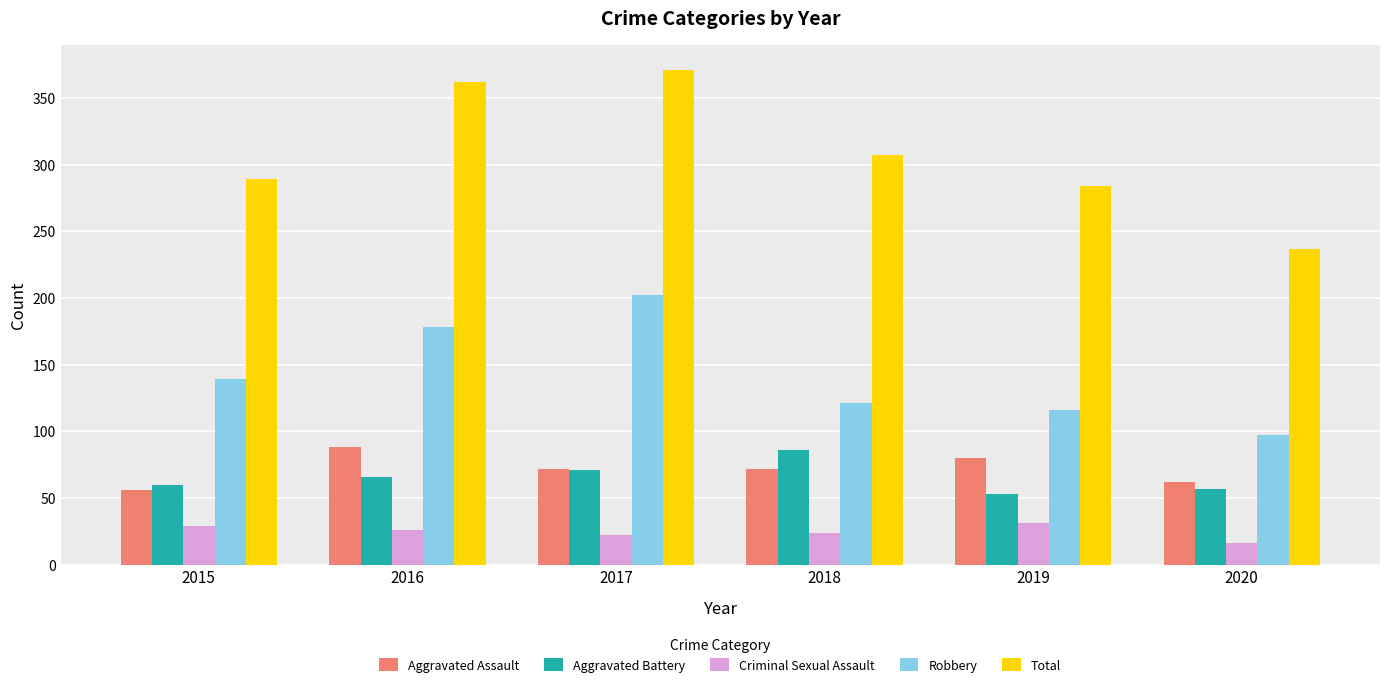

What are all the series names shown in the legend?

Aggravated Assault, Aggravated Battery, Criminal Sexual Assault, Robbery, Total